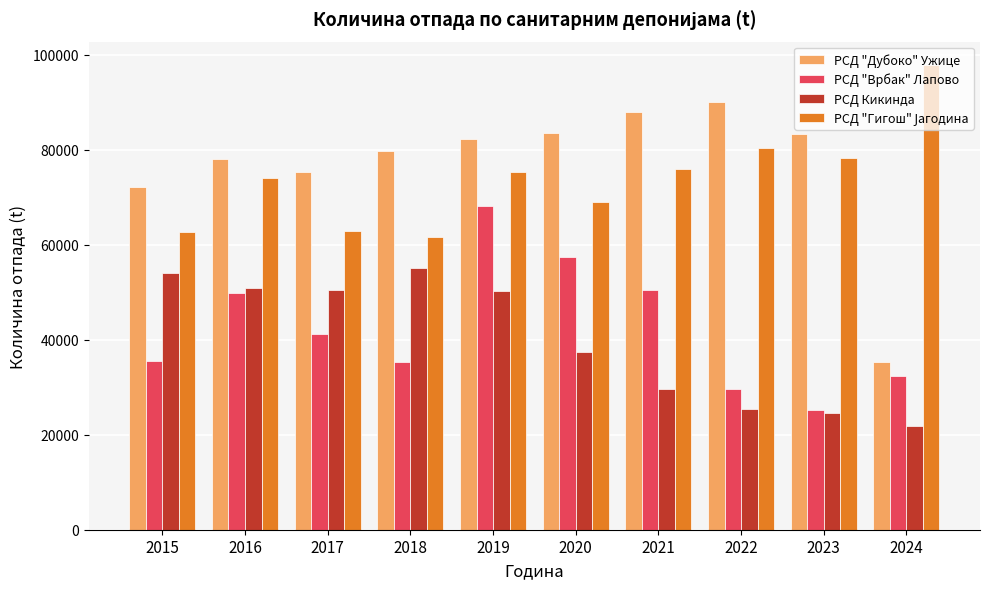

What value does the РСД "Дубоко" Ужице series have at 2018?

79764